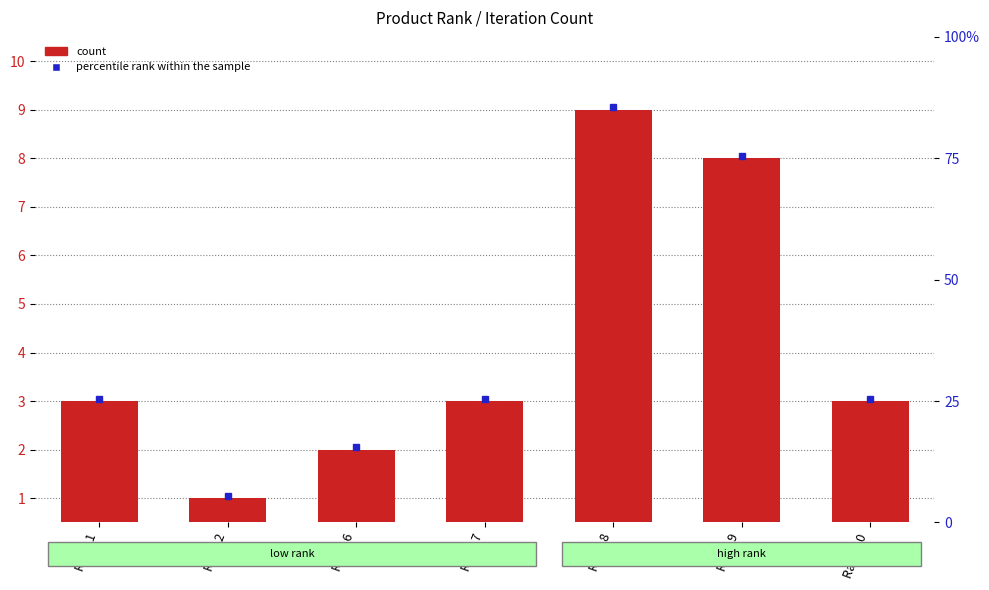

Rank the categories by value from lowest to highest.

Rank 2, Rank 6, Rank 1, Rank 7, Rank 10, Rank 9, Rank 8